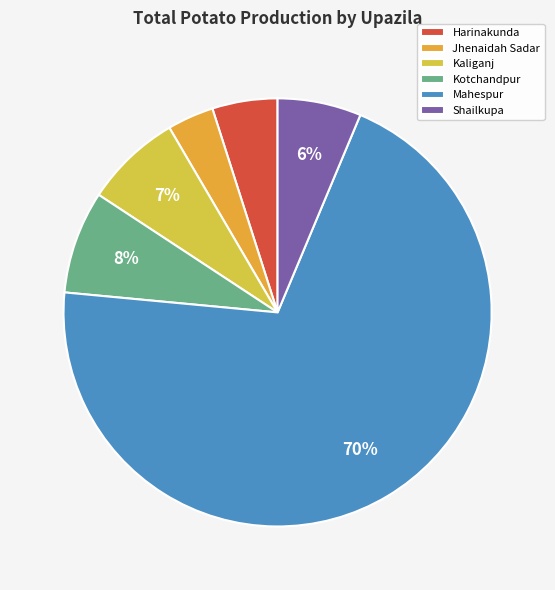

What is the change in value from Harinakunda to Mahespur?

+24475